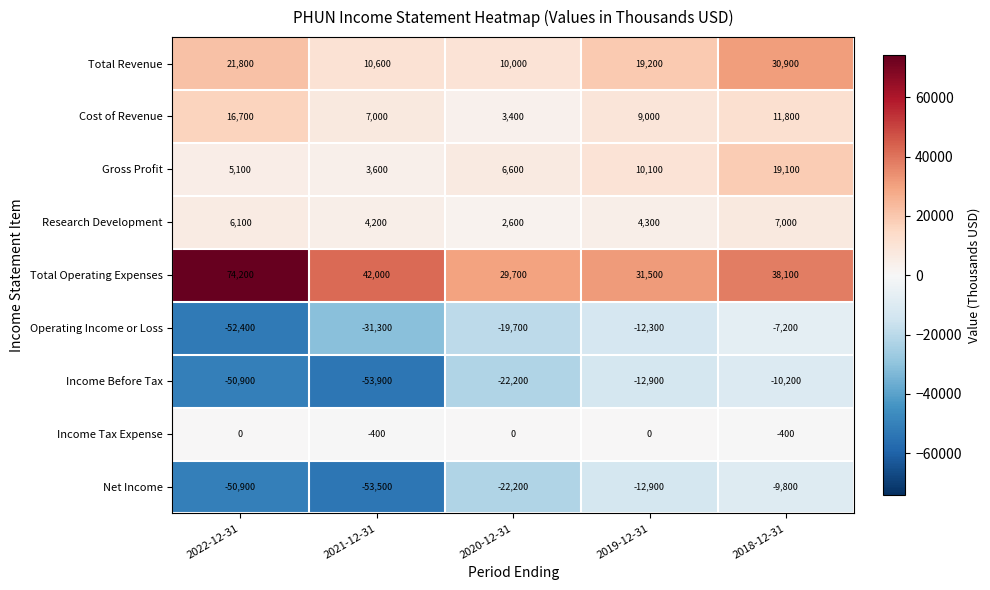

Read the Gross Profit value at 2020-12-31.

6600